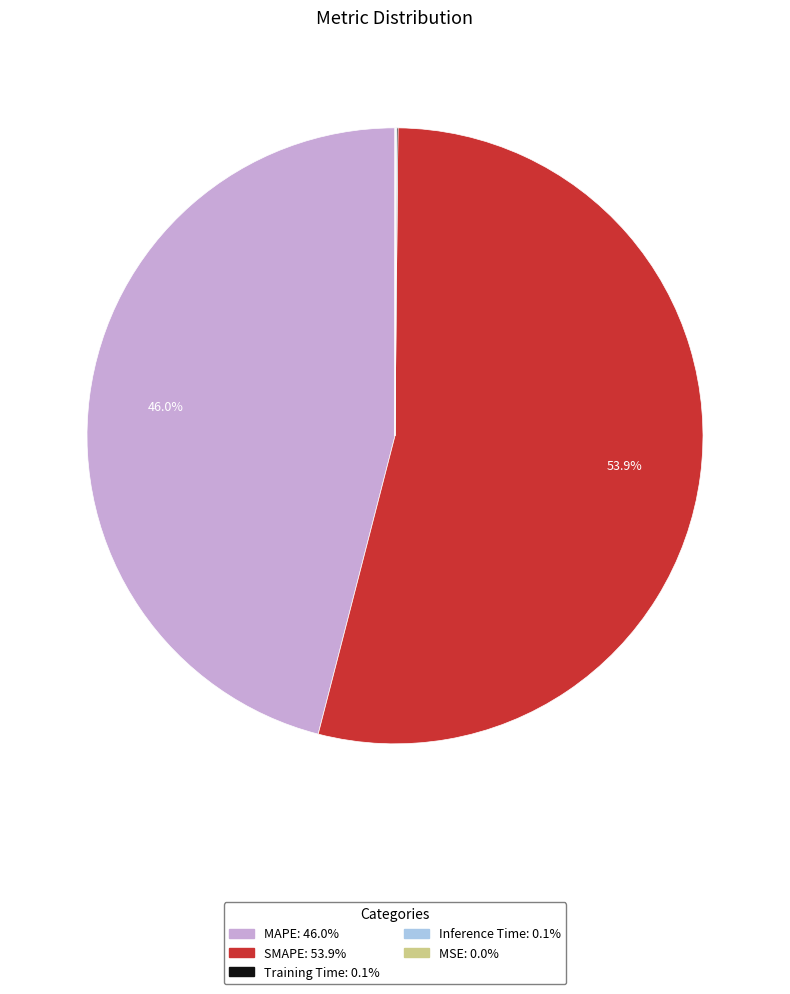

What is the ratio of the value at SMAPE to the value at MAPE?

1.2